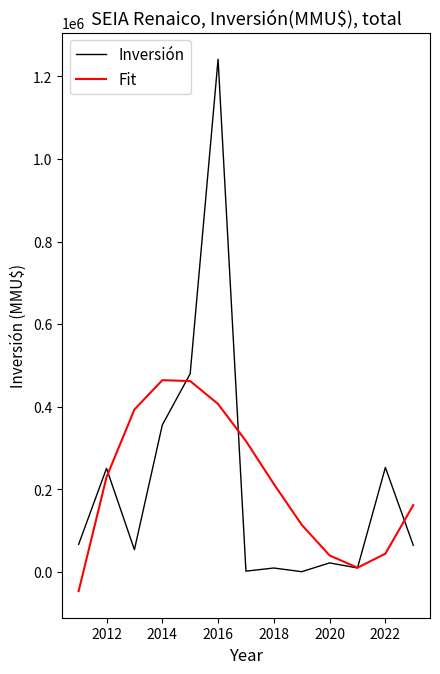

List the series in order of their peak value, highest first.

Inversión, Fit